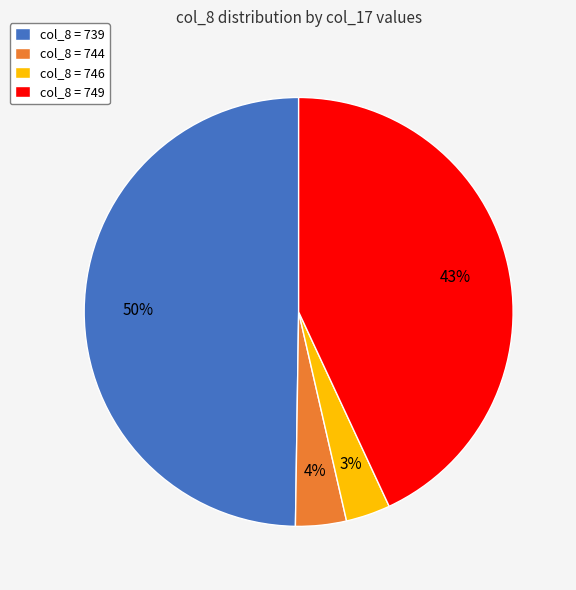

Is the sum of col_8 = 749 and col_8 = 746 greater than half?

No